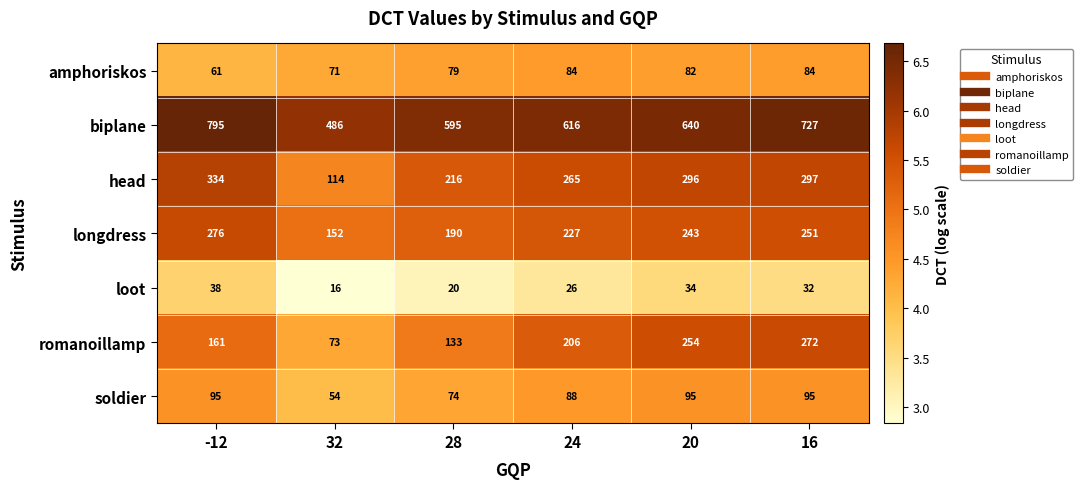

At which category is the sum across all series the highest?

-12